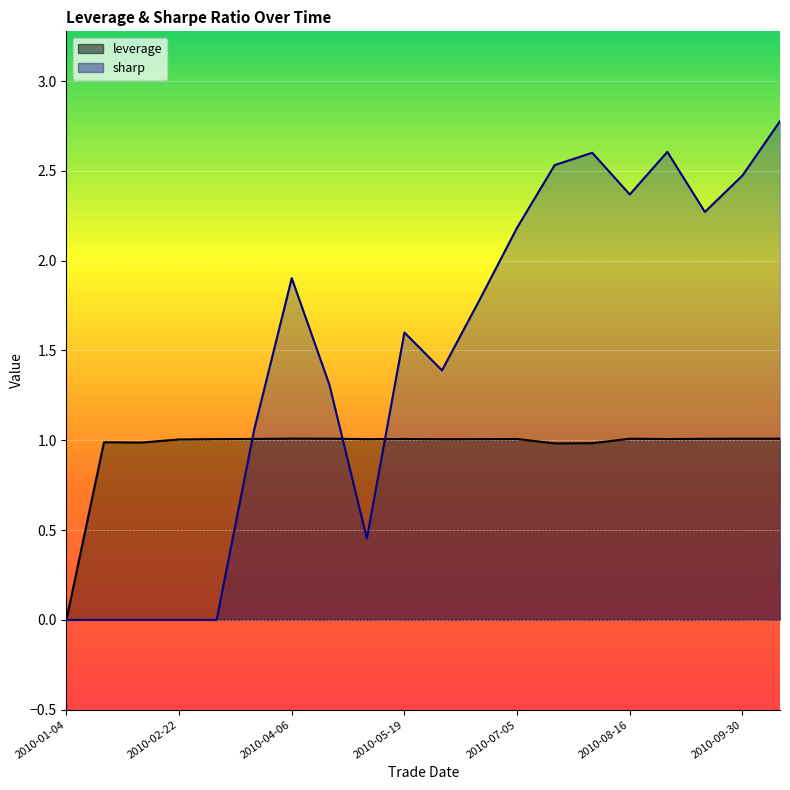

What position from the left is 2010-07-19?

14